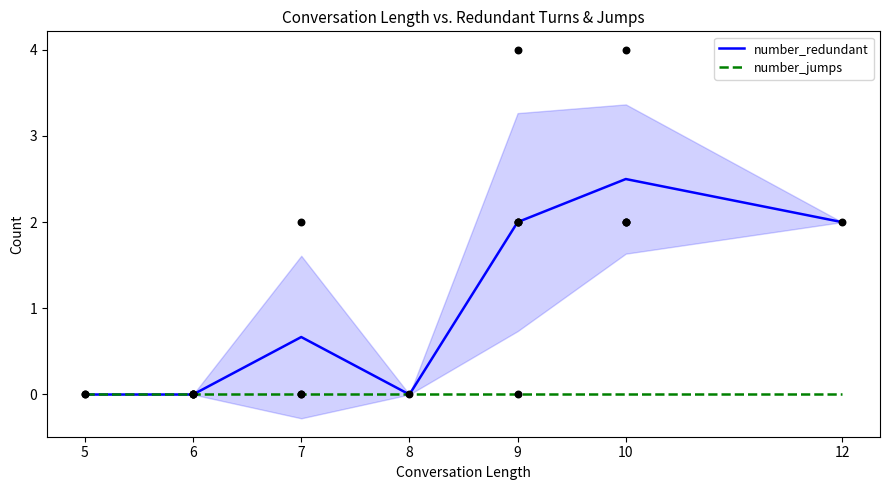

At which category is the sum across all series the highest?

10